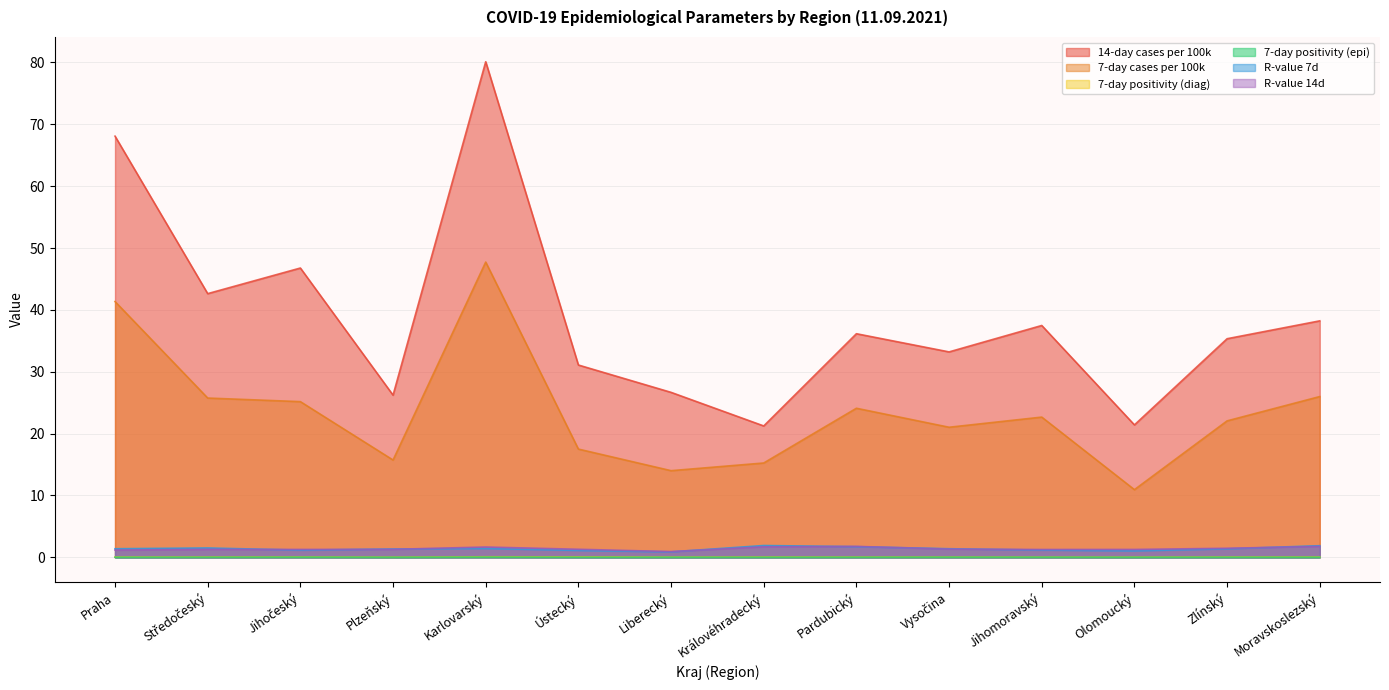

Does the chart have visible grid lines?

Yes